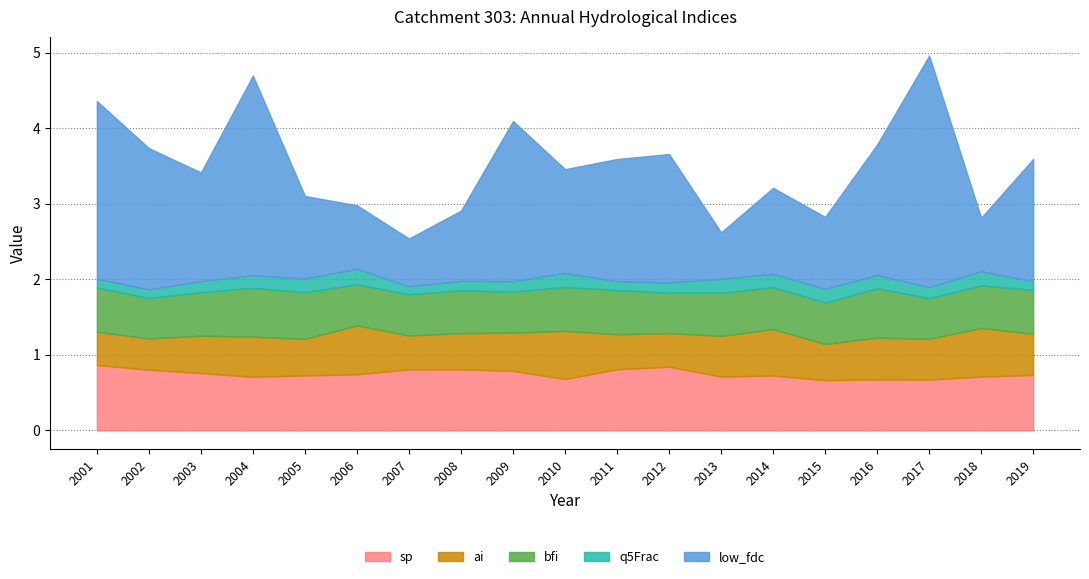

What is the value of the ai point at the 2nd from the left?

0.4